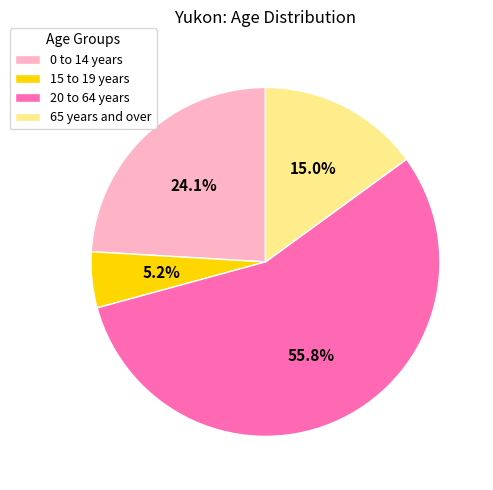

The 65 years and over slice represents 10% of the pie. True or false?

False